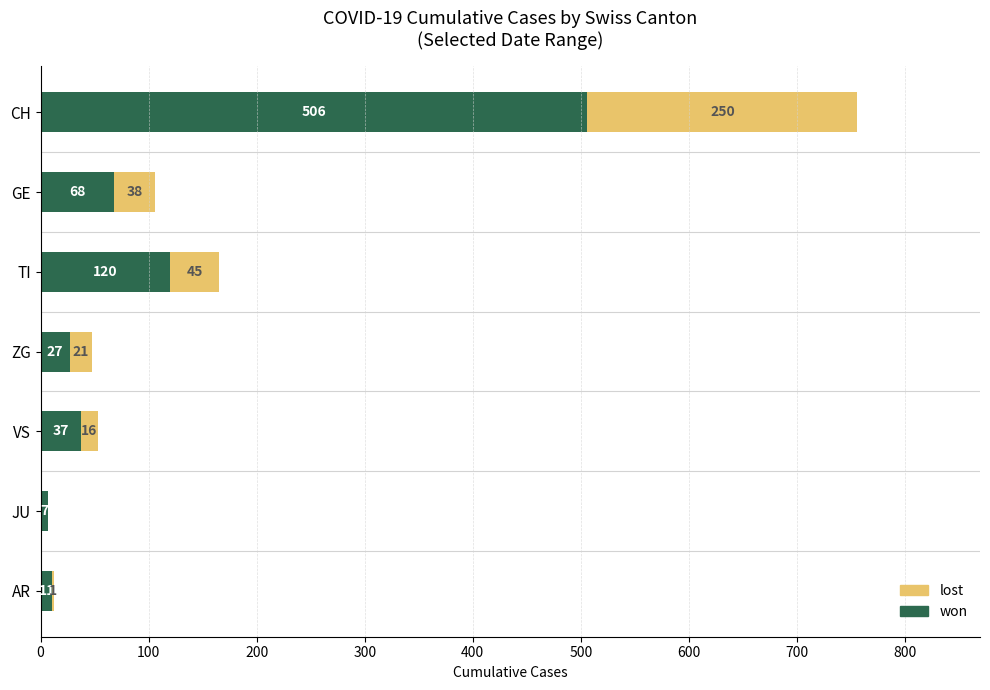

How many series are shown in this chart?

2